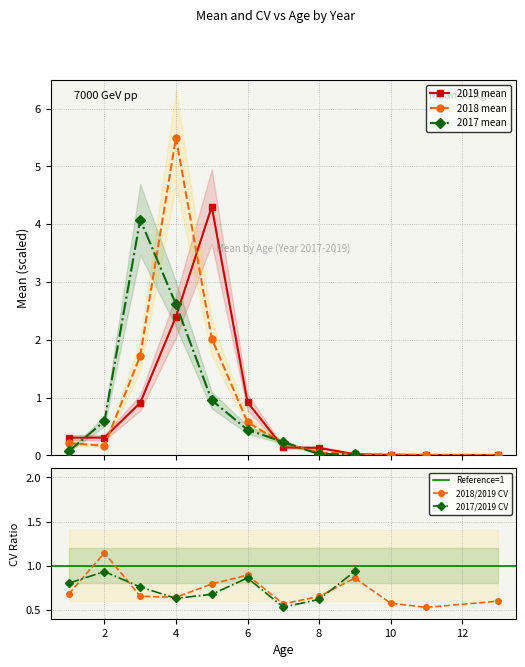

After their last crossing, which series has the higher values: 2018 or 2019?

2018